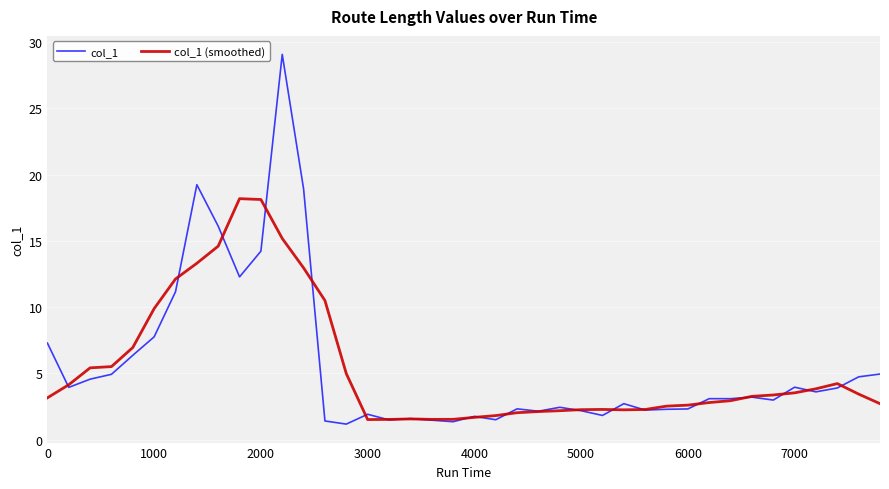

True or false: col_1 (smoothed) has more than 2 points higher than both neighbors.

True